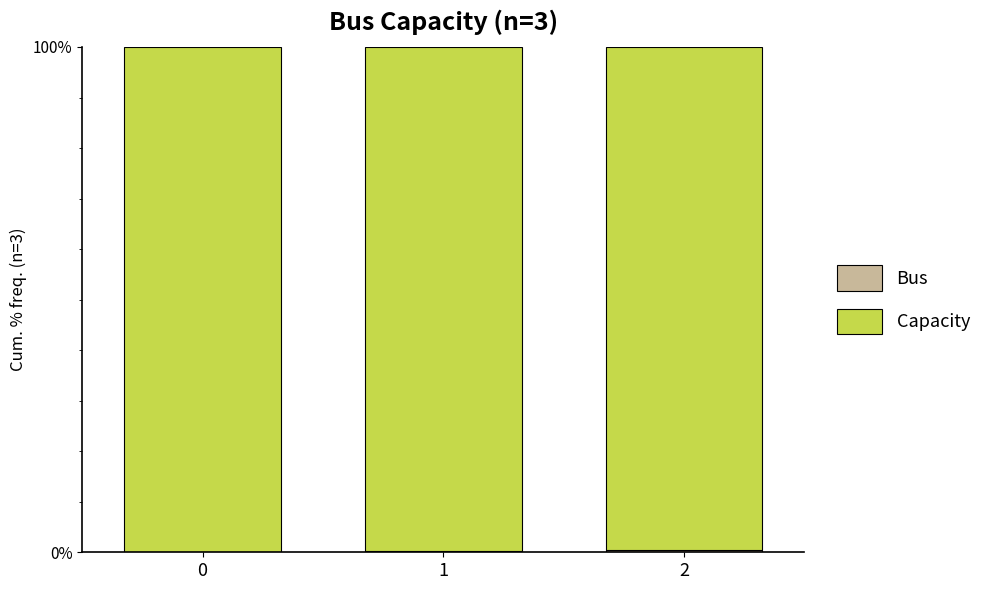

What is the total value across all series at 0?

100.0